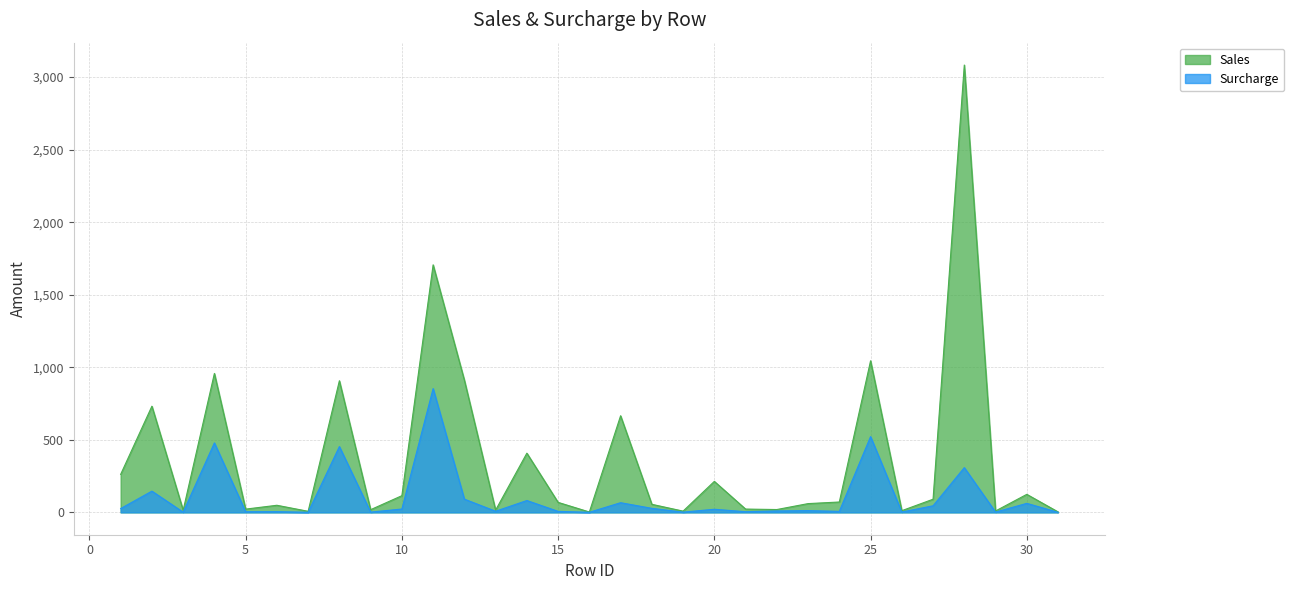

Which label corresponds to the largest value in the chart?

28